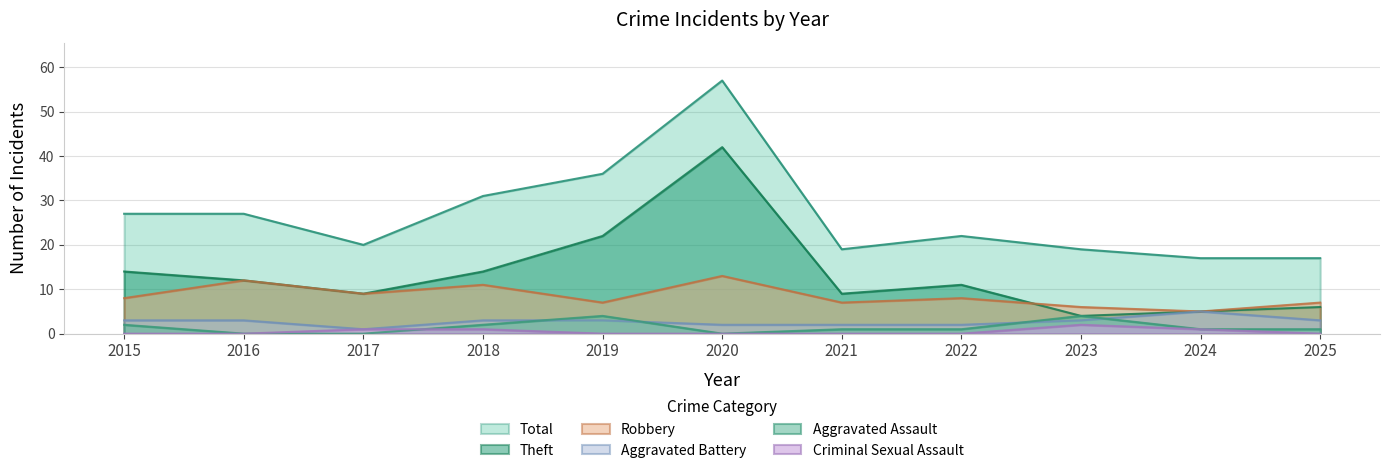

At how many categories does at least one series exceed 13?

11